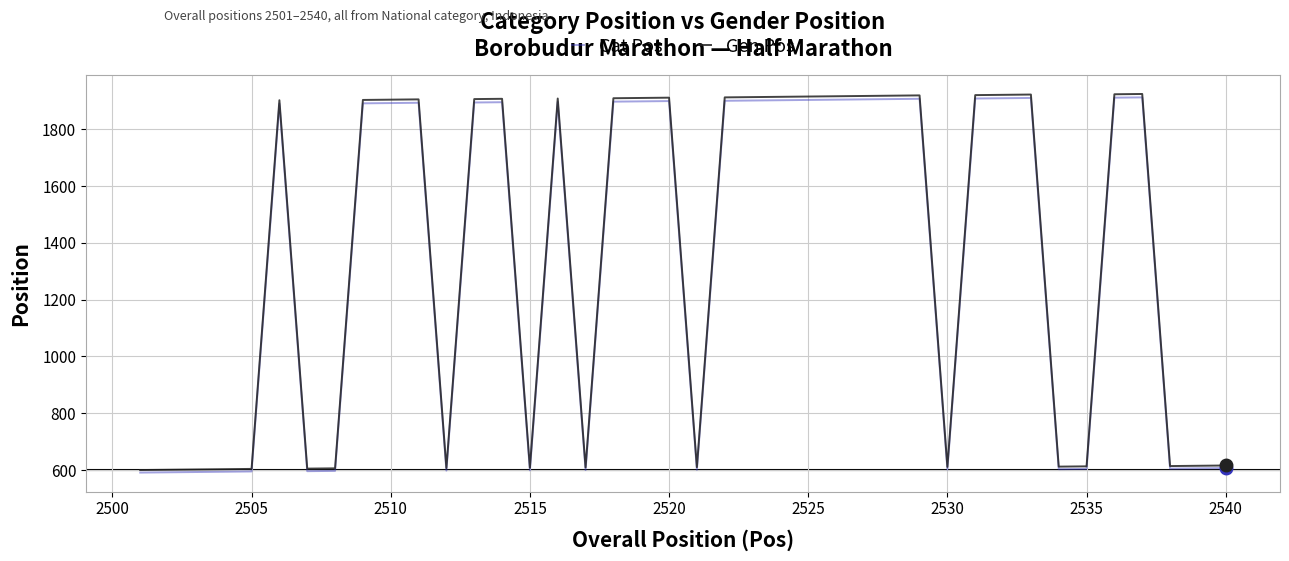

Which series has the largest range (max minus min)?

Gen Pos